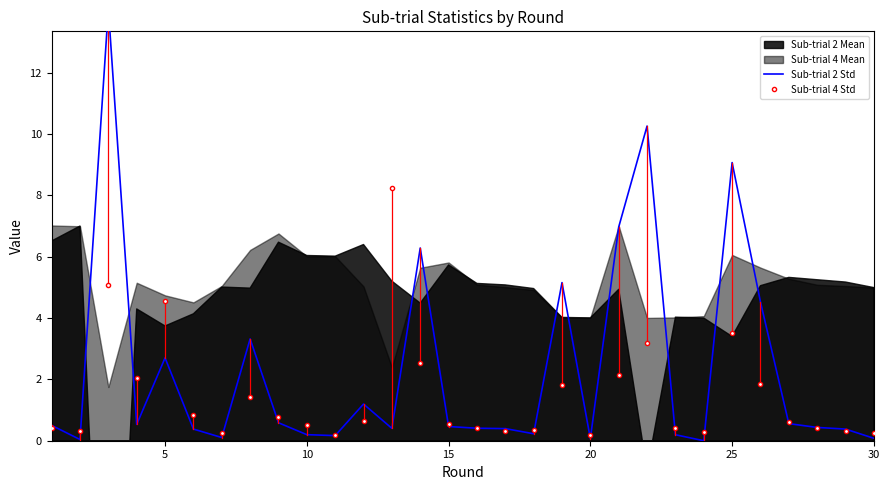

What is the sum of all Sub-trial 4 Std values?

44.5